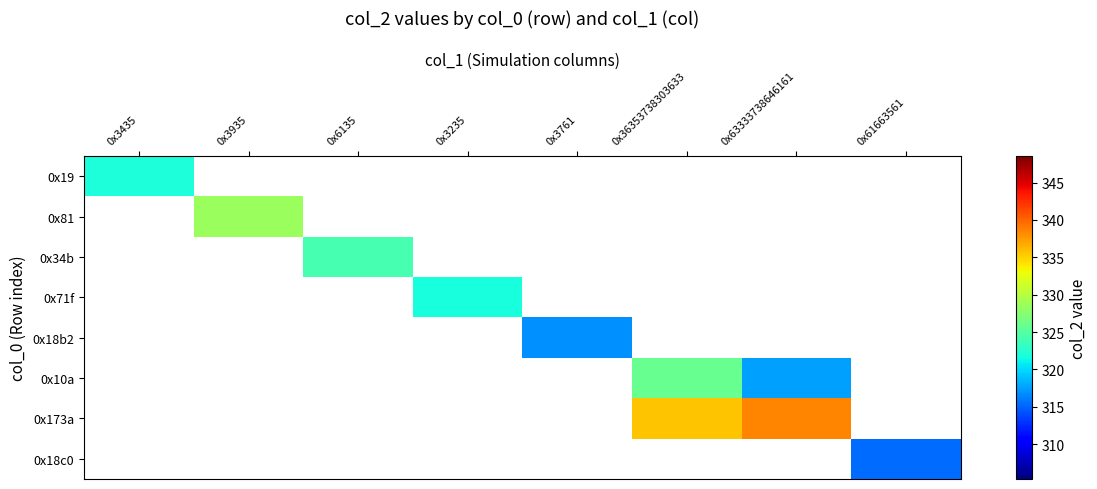

At how many categories does at least one series exceed 334?

2